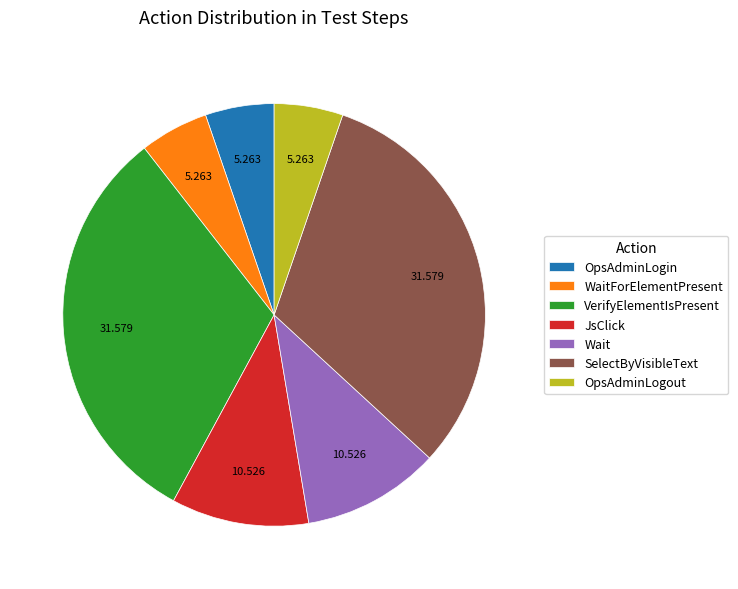

Is there any slice that represents more than half of the pie?

No